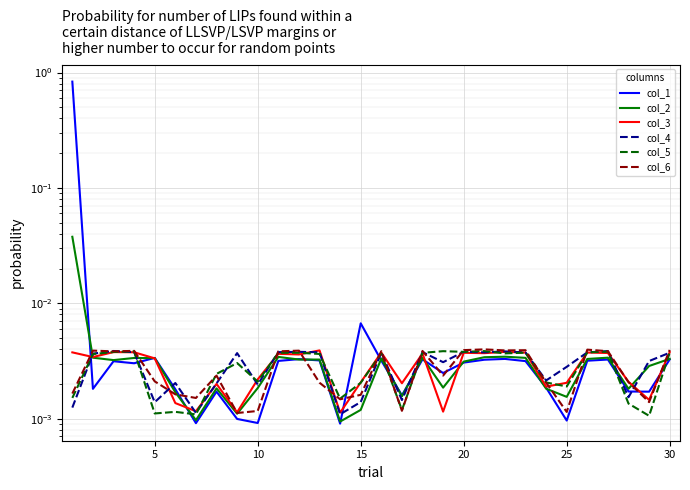

Which series ends up on top after the final intersection of col_1 and col_6?

col_6